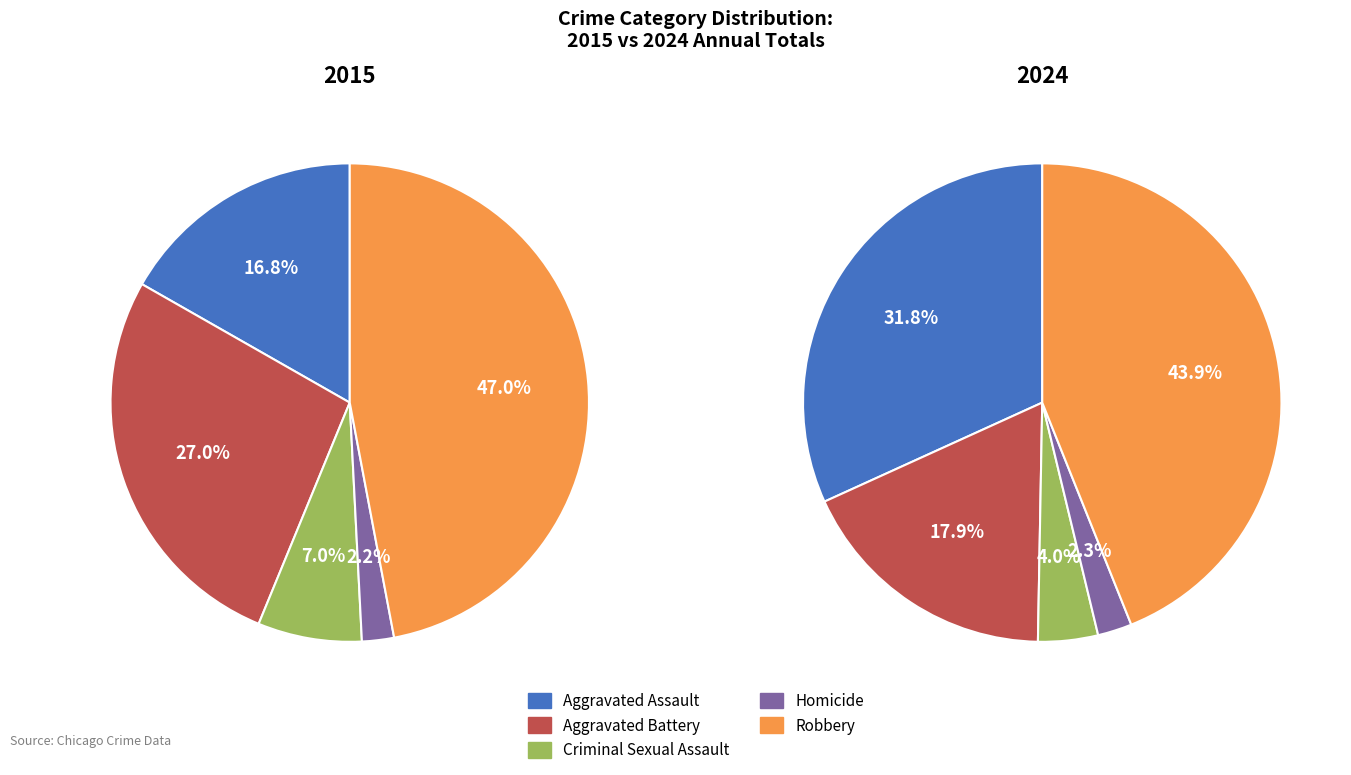

Does Aggravated Battery represent more than half of the total?

No